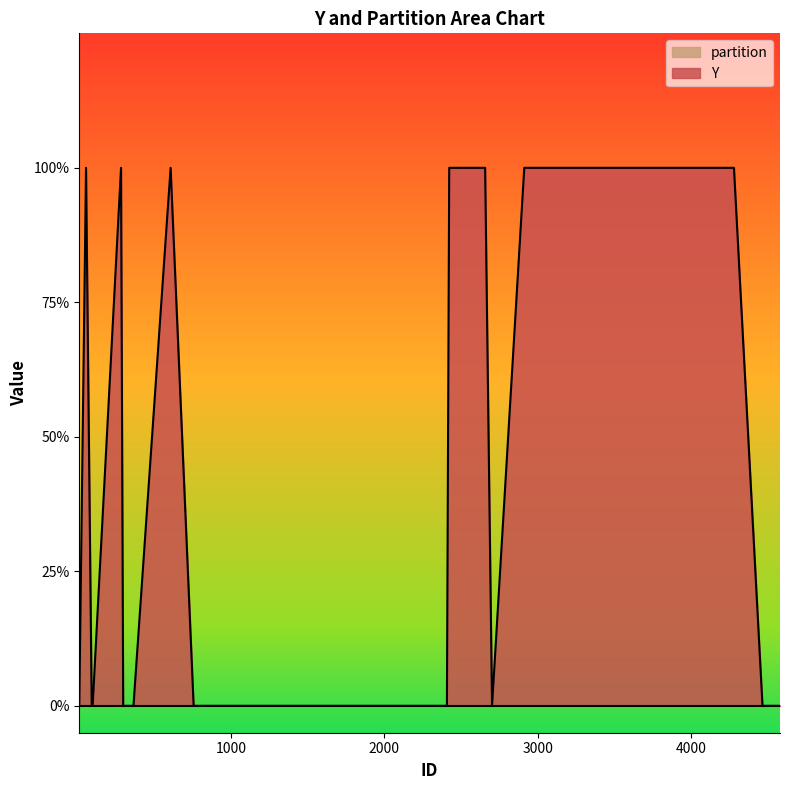

Reading right to left, what are all the values shown in this chart?

Y: 39=1	38=0	37=1	36=1	35=1	34=1	33=0	32=0	31=0	30=0	29=1	28=1	27=0	26=1	25=0	24=1	23=1	22=0	21=0	20=0	19=1	18=0	17=1	16=0	15=1	14=1	13=1	12=0	11=0	10=1	9=0	8=0	7=0	6=1	5=0	4=0	3=0	2=0	1=0	0=1
partition: 39=0	38=0	37=0	36=0	35=0	34=0	33=0	32=0	31=0	30=0	29=0	28=0	27=0	26=0	25=0	24=0	23=0	22=0	21=0	20=0	19=0	18=0	17=0	16=0	15=0	14=0	13=0	12=0	11=0	10=0	9=0	8=0	7=0	6=0	5=0	4=0	3=0	2=0	1=0	0=0